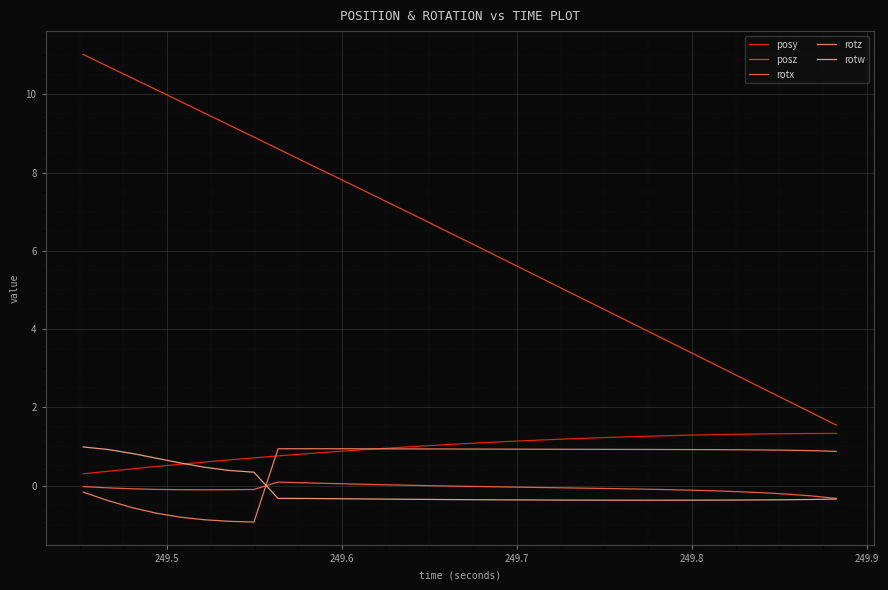

Which series has the widest spread of values?

posz